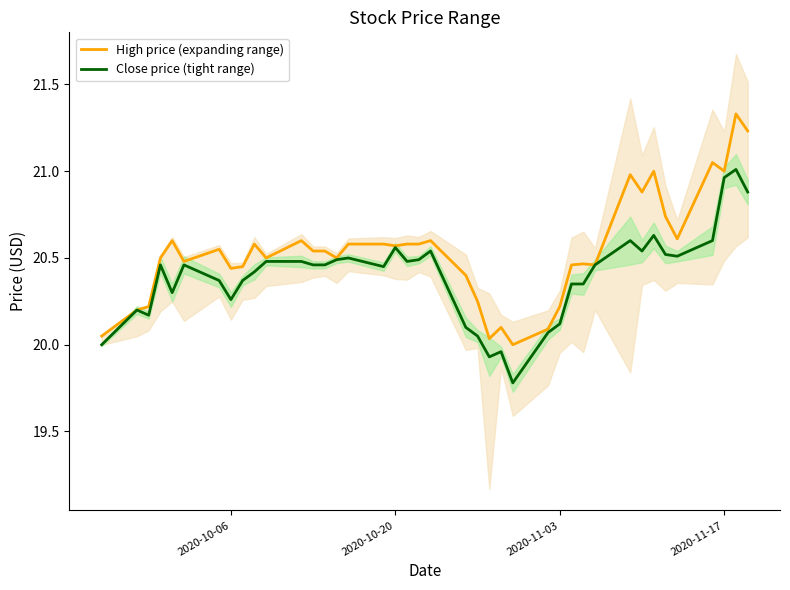

Is it true that Close price (tight range) equals 27.1 at 2020-11-03?

False